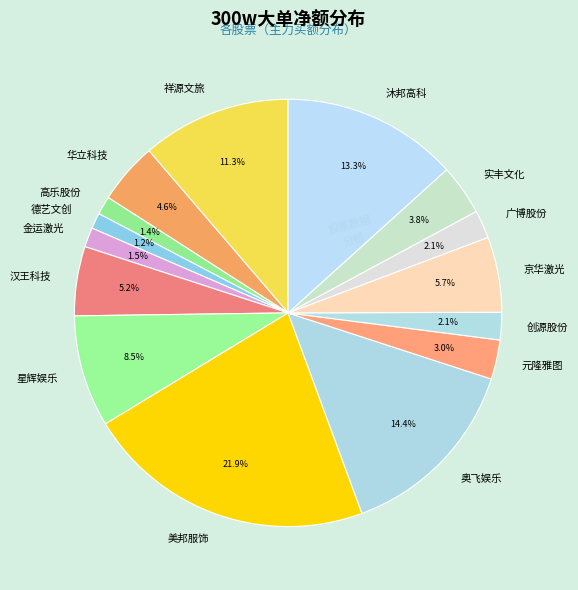

What percentage do 华立科技 and 沐邦高科 together represent?

17.9%